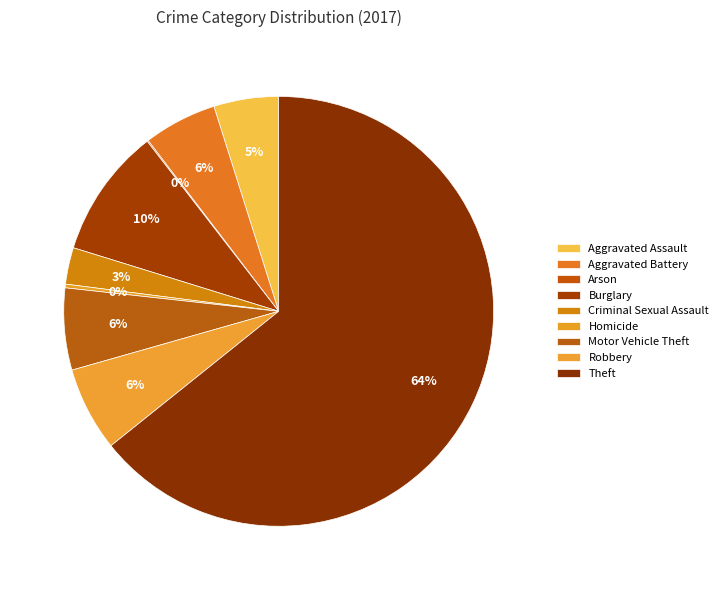

To the nearest percent, what is the average slice percentage?

11%